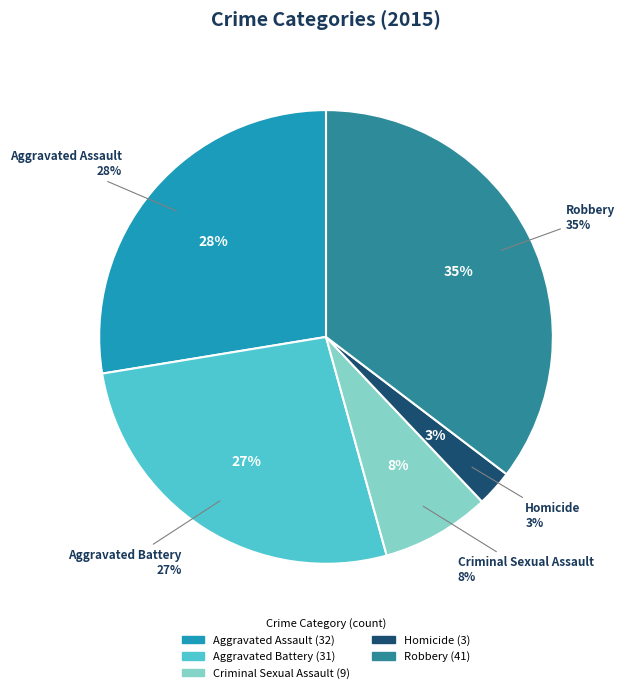

What is the change in value from Homicide to Robbery?

+38